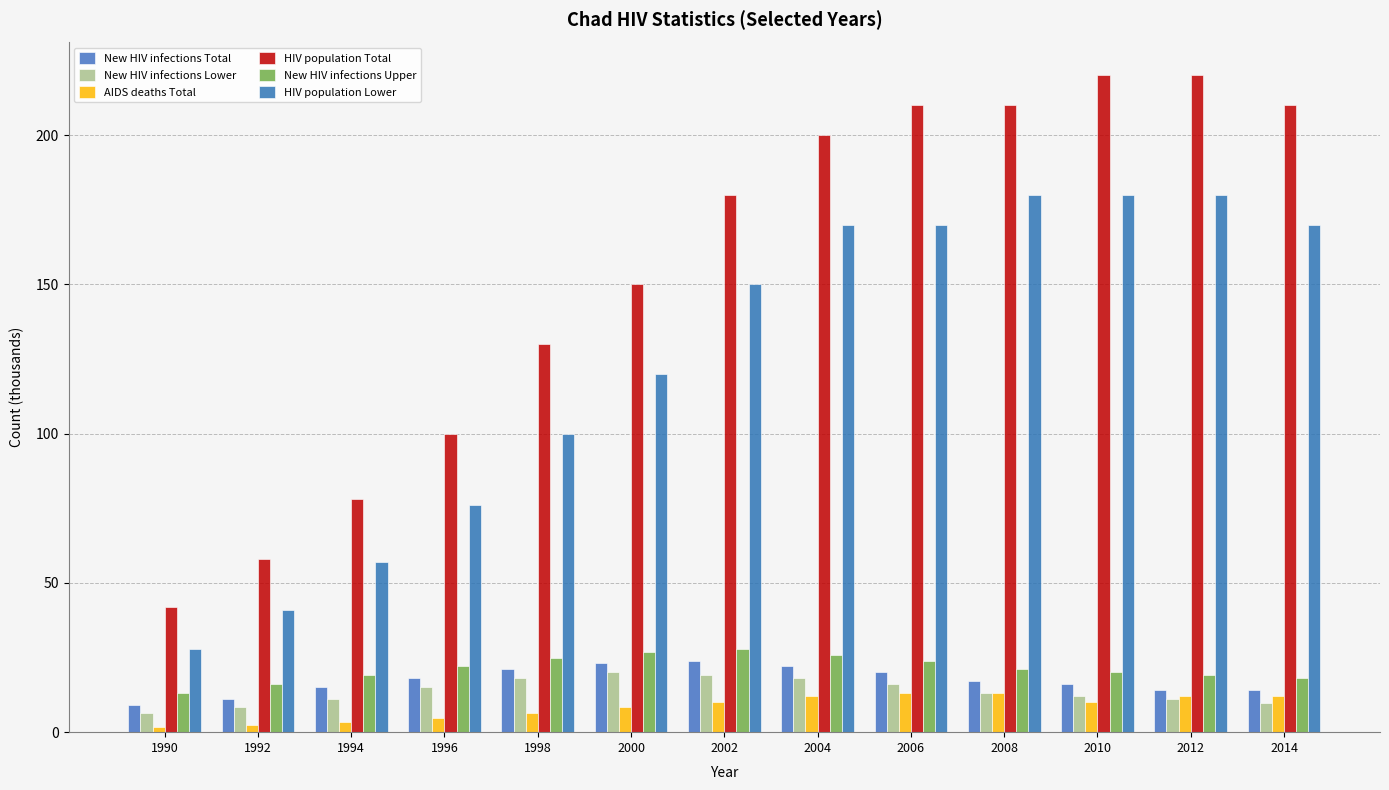

Count the number of data series in this chart.

6